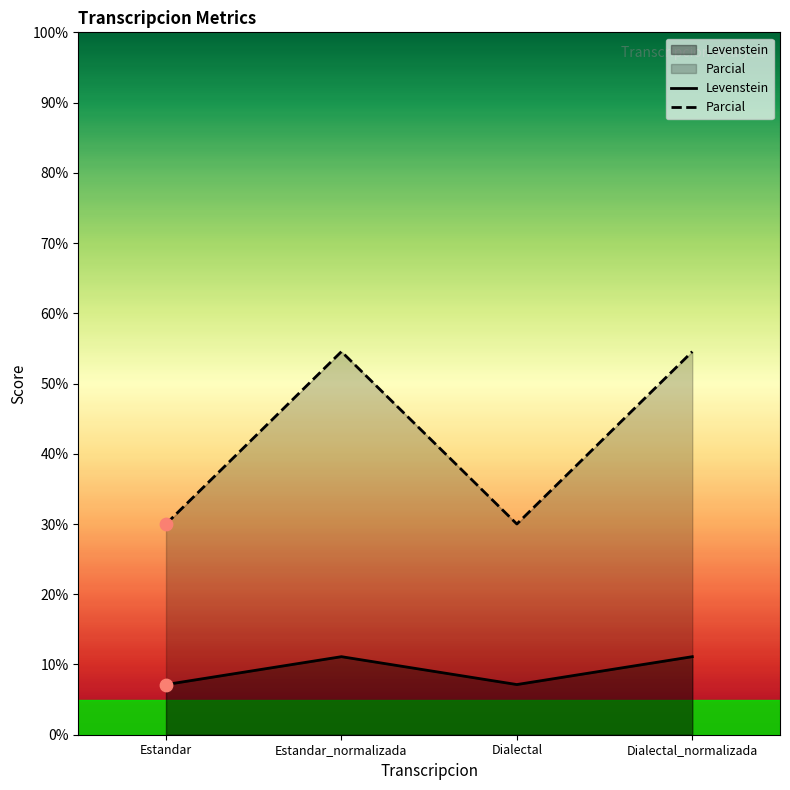

At which category is the sum across all series the highest?

Estandar_normalizada